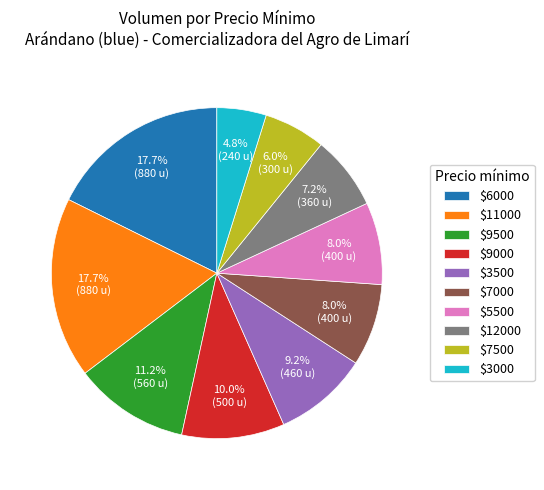

Is $3500 the majority of the pie?

No